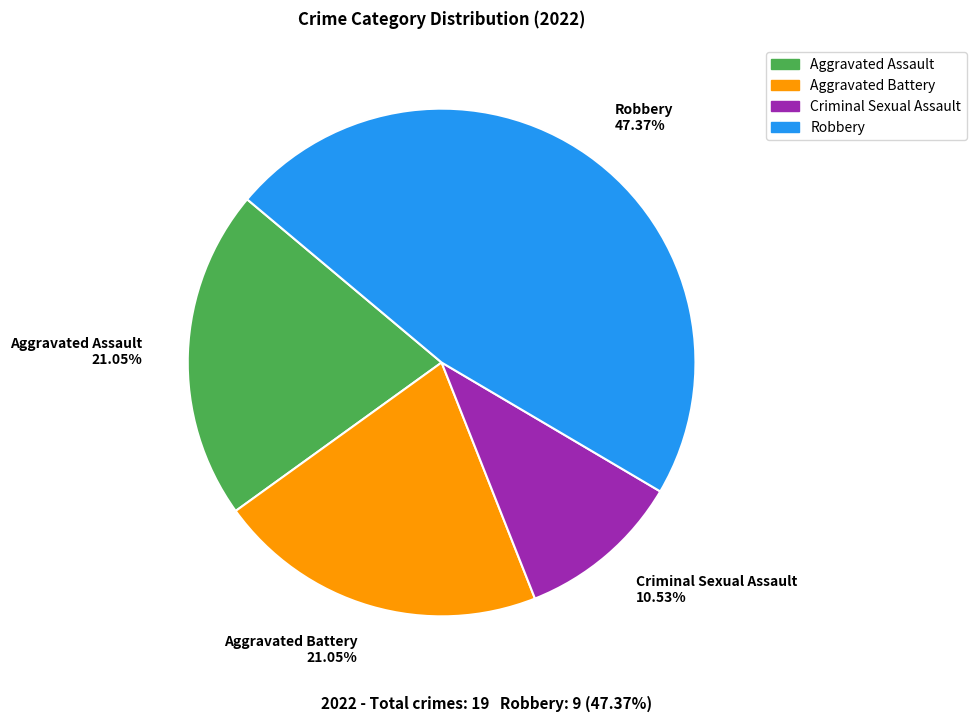

What is the smallest slice in the pie chart?

Criminal Sexual Assault